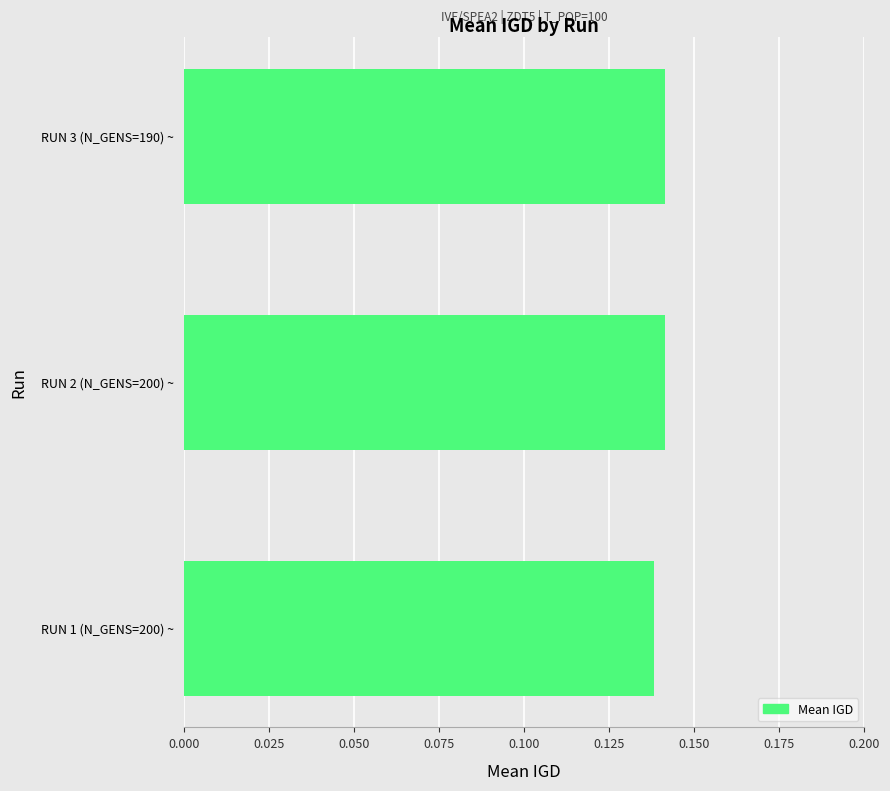

What is the sum of the values at RUN 2 (N_GENS=200) ~ and RUN 1 (N_GENS=200) ~?

0.3